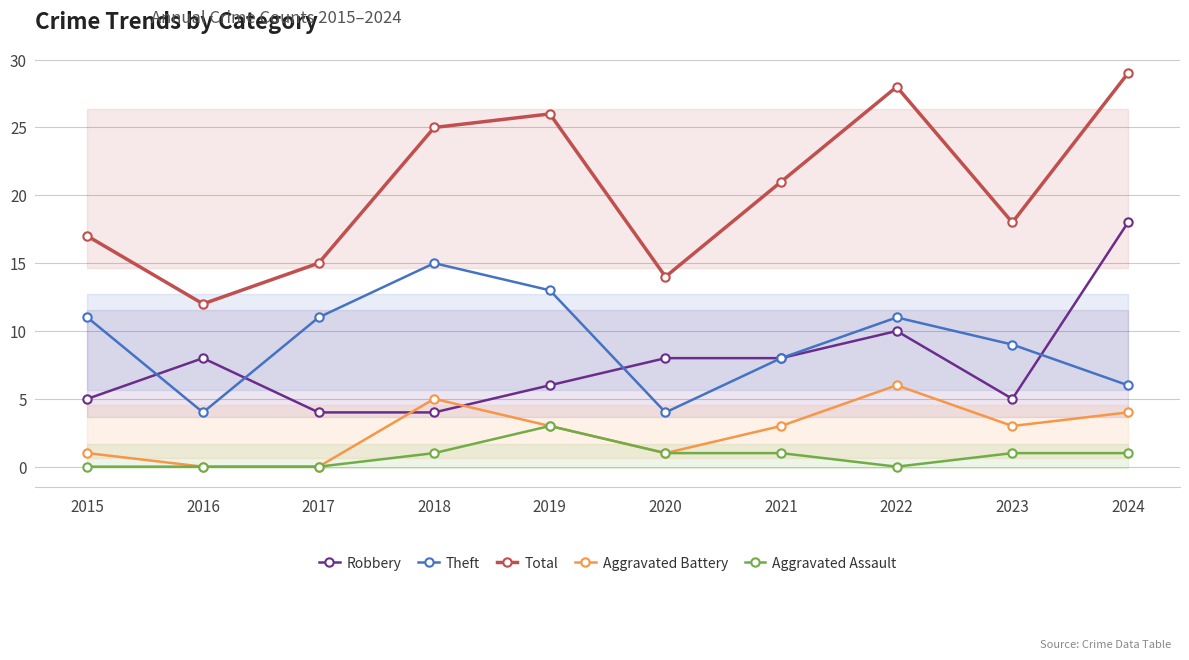

How many lines are shown in the chart?

5